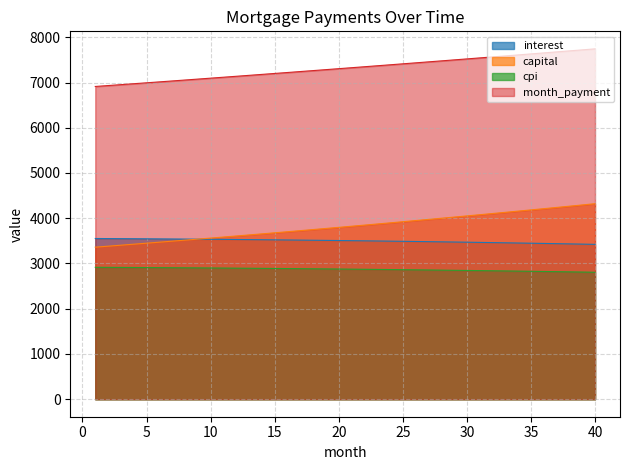

List the labels in order of value, smallest first.

40, 39, 38, 37, 36, 35, 34, 33, 32, 31, 30, 29, 28, 27, 26, 25, 24, 23, 22, 21, 20, 19, 18, 17, 16, 15, 14, 13, 12, 11, 10, 9, 8, 7, 6, 5, 4, 3, 2, 1